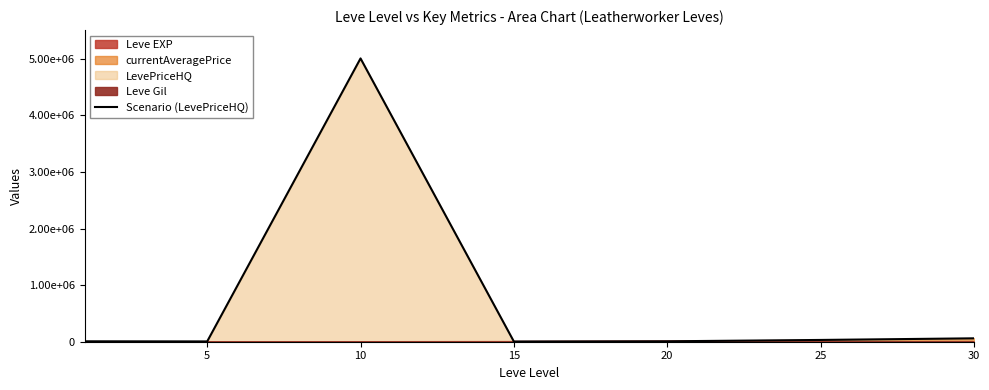

The chart shows a value of 13295 at 20. True or false?

False